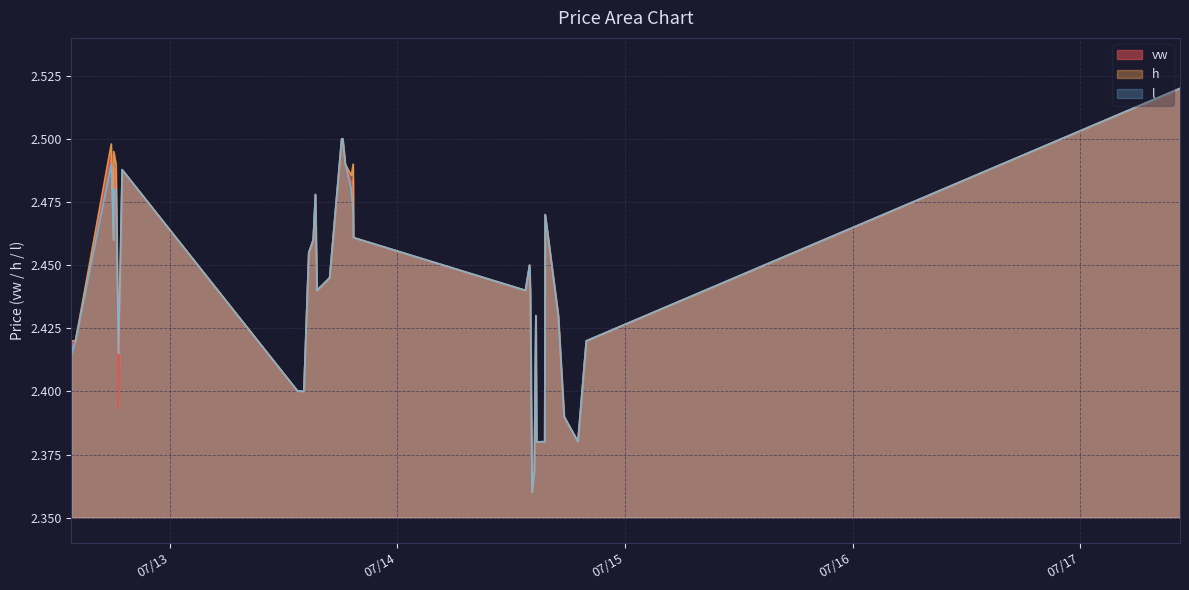

The value of vw at 2023-07-17 10:32 is 0.6. True or false?

False